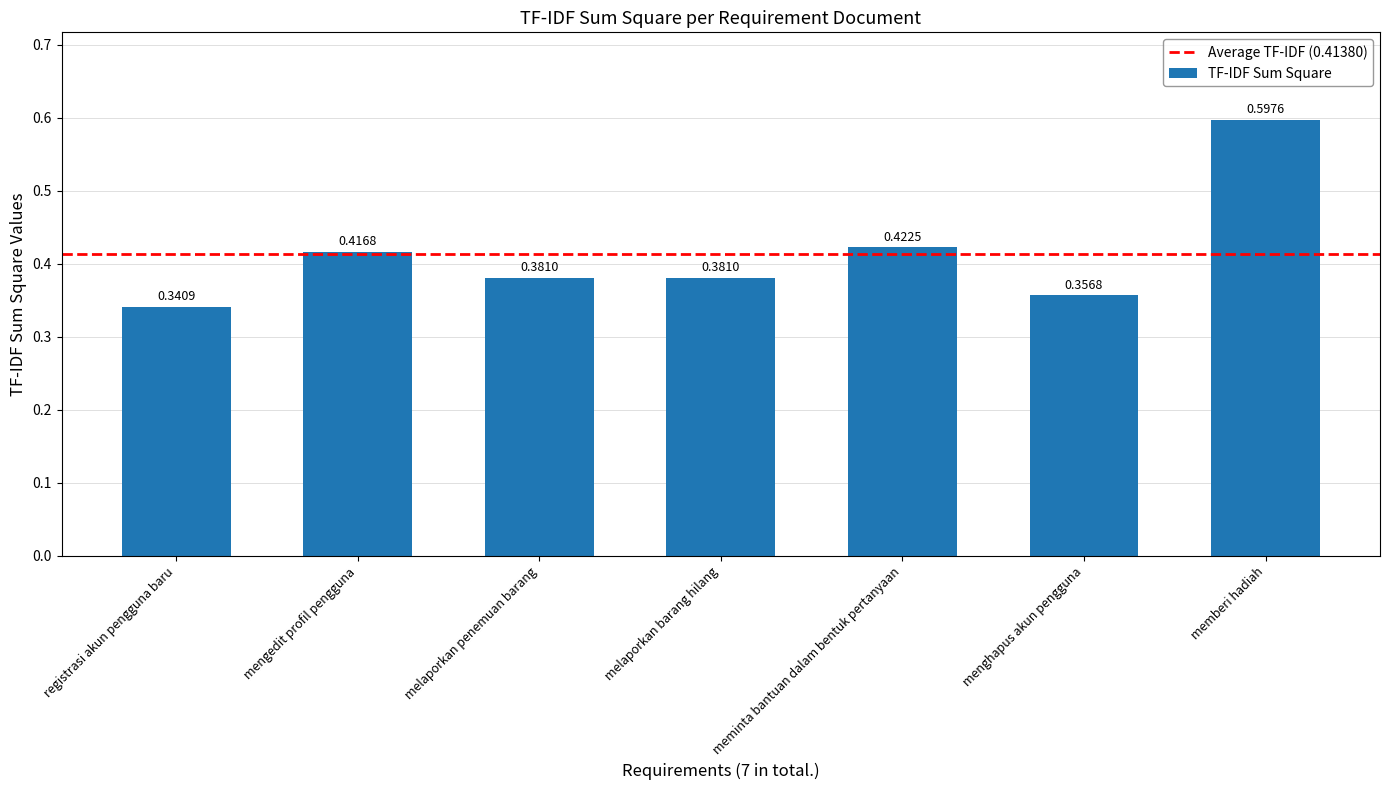

Which has a higher value, memberi hadiah or menghapus akun pengguna?

memberi hadiah